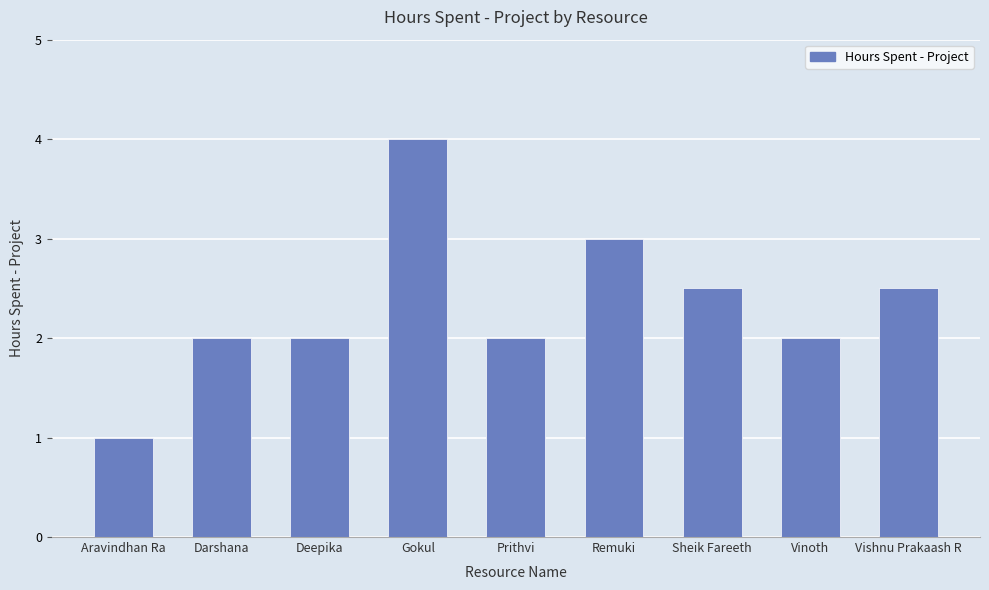

The value at Deepika is 0.7. True or false?

False